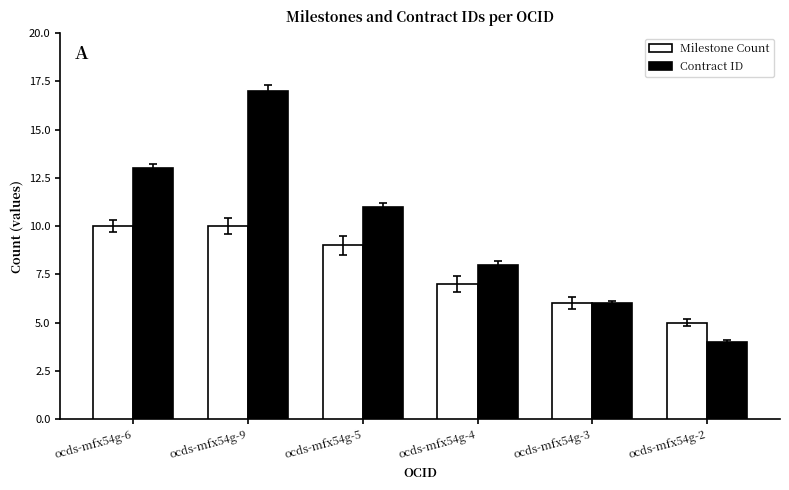

True or false: Contract ID has a value of 4 at ocds-mfx54g-2.

True